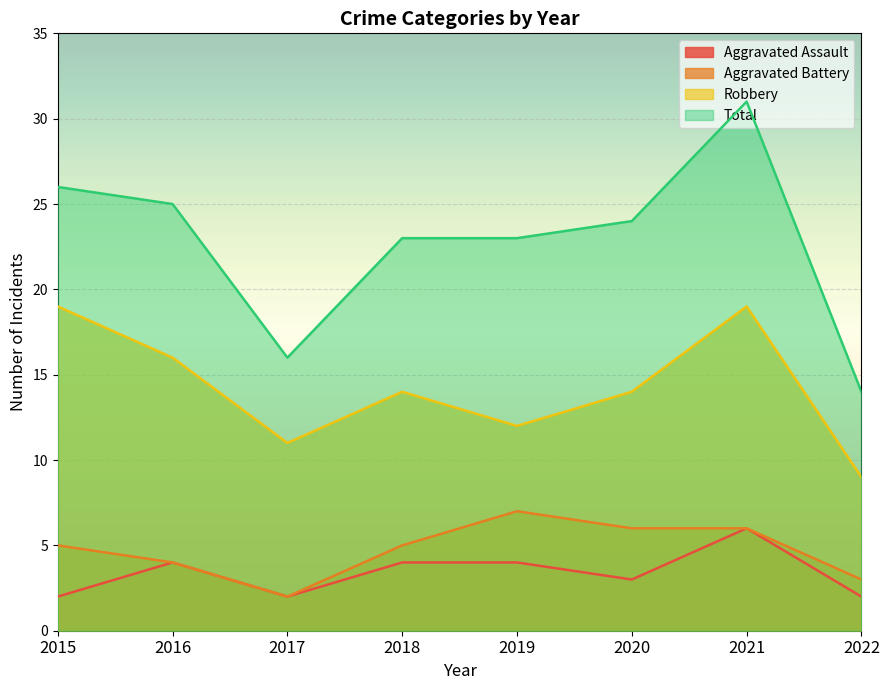

At which label is Robbery closest to 14?

2018